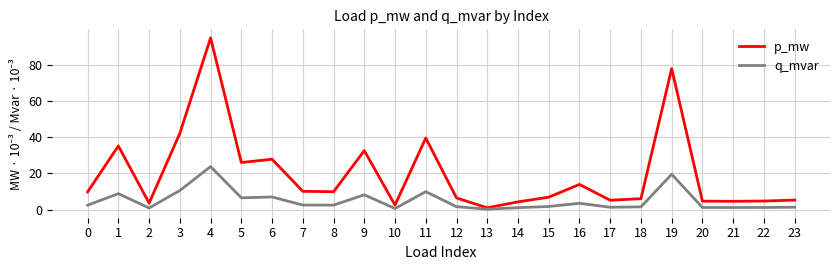

Is it true that q_mvar equals 3.3 at 11?

False